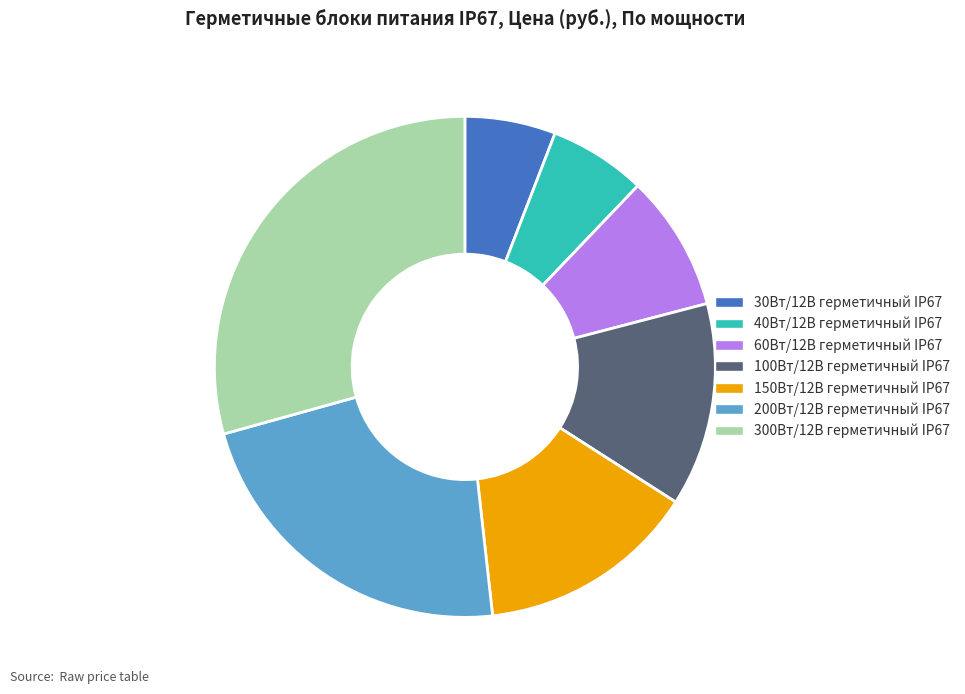

What is the largest slice in the pie chart?

300Вт/12В герметичный IP67